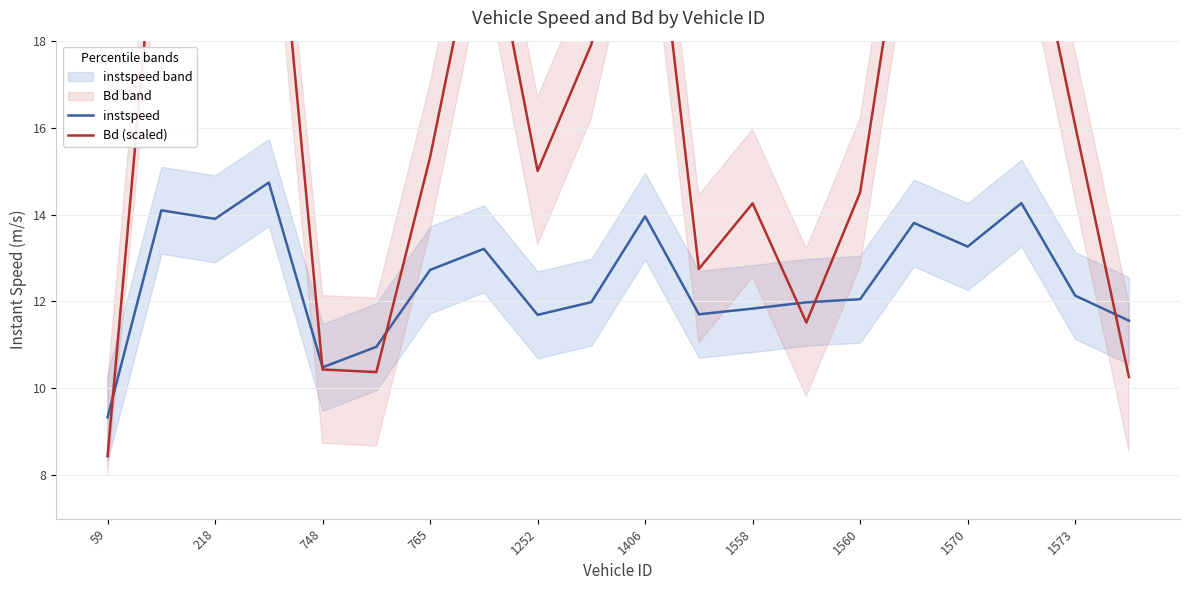

What is the maximum value shown in the chart?

23.7